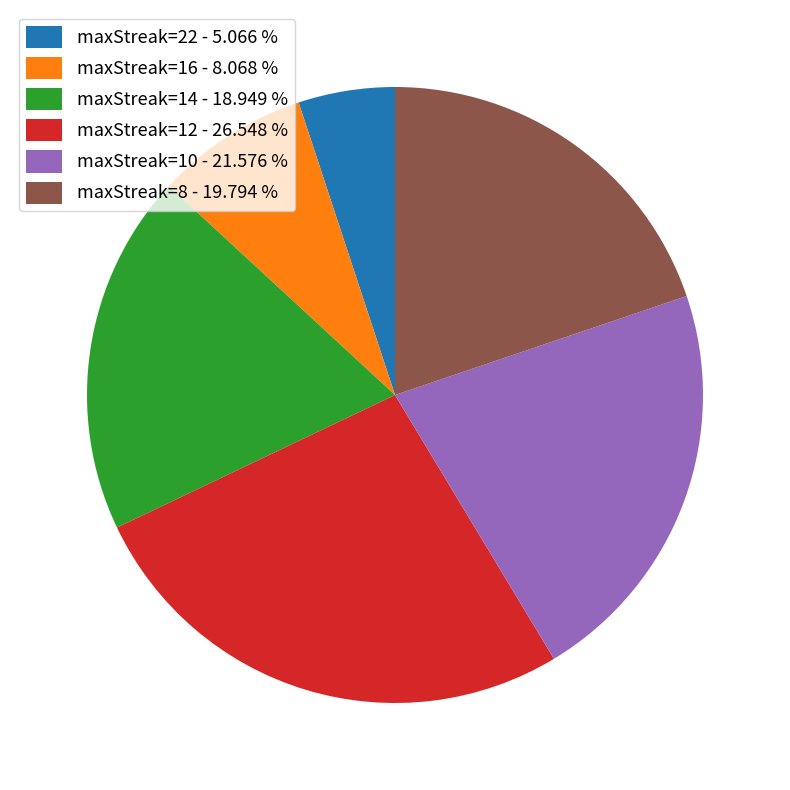

Does any single category account for the majority?

No